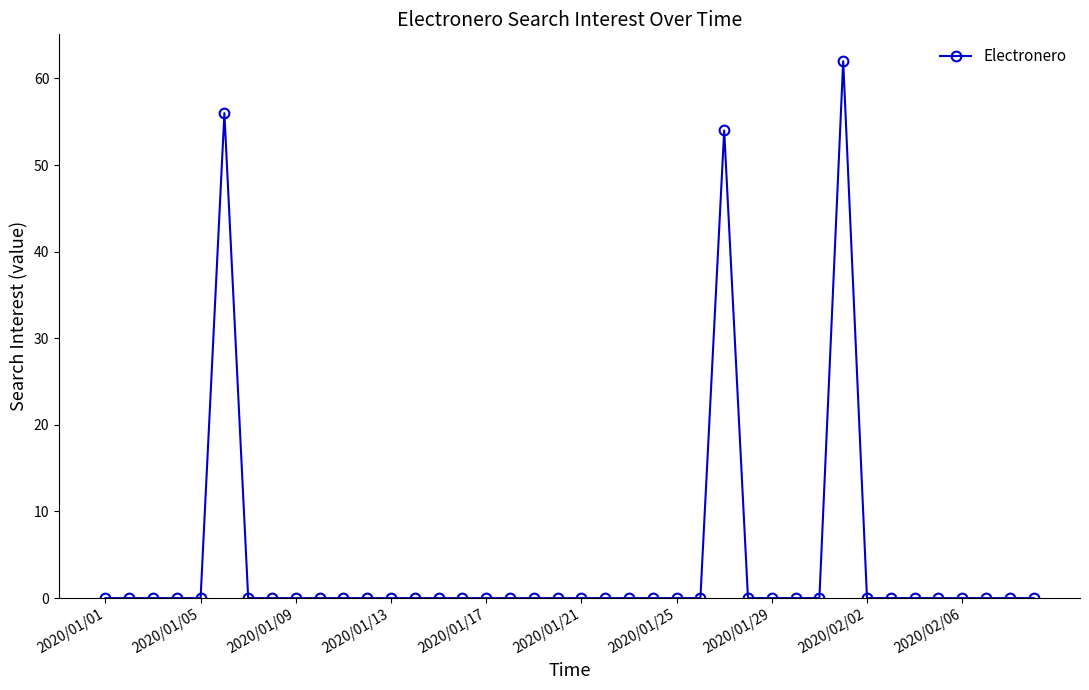

Is this an area chart (filled region under the line)?

No